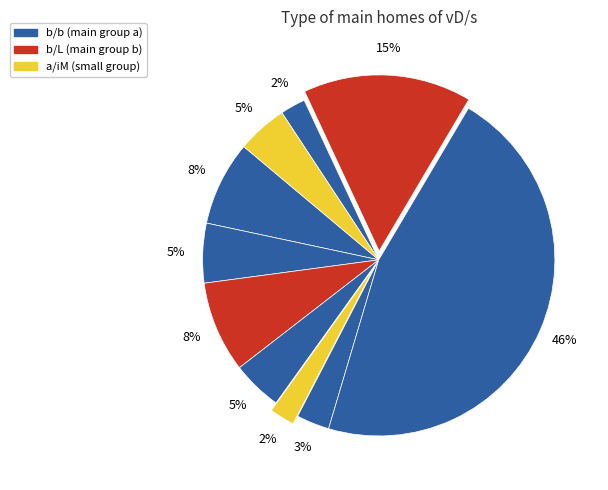

How many slices are in this pie chart?

10